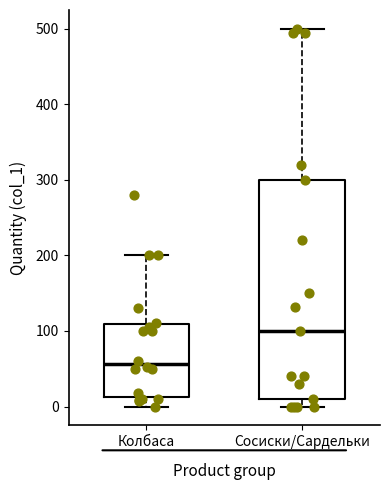

Which box is the tallest, from its lower edge to its upper edge?

Сосиски/Сардельки